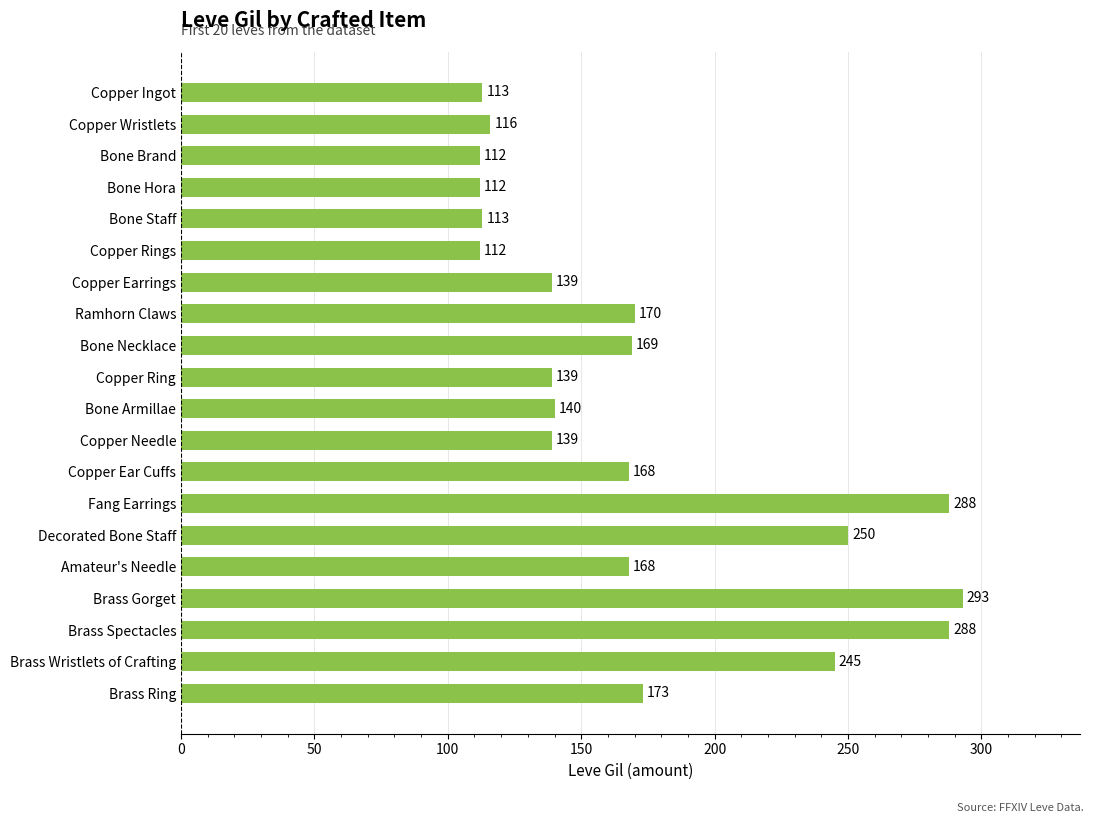

Reading top to bottom, what are all the values shown in this chart?

Copper Ingot=113	Copper Wristlets=116	Bone Brand=112	Bone Hora=112	Bone Staff=113	Copper Rings=112	Copper Earrings=139	Ramhorn Claws=170	Bone Necklace=169	Copper Ring=139	Bone Armillae=140	Copper Needle=139	Copper Ear Cuffs=168	Fang Earrings=288	Decorated Bone Staff=250	Amateur's Needle=168	Brass Gorget=293	Brass Spectacles=288	Brass Wristlets of Crafting=245	Brass Ring=173